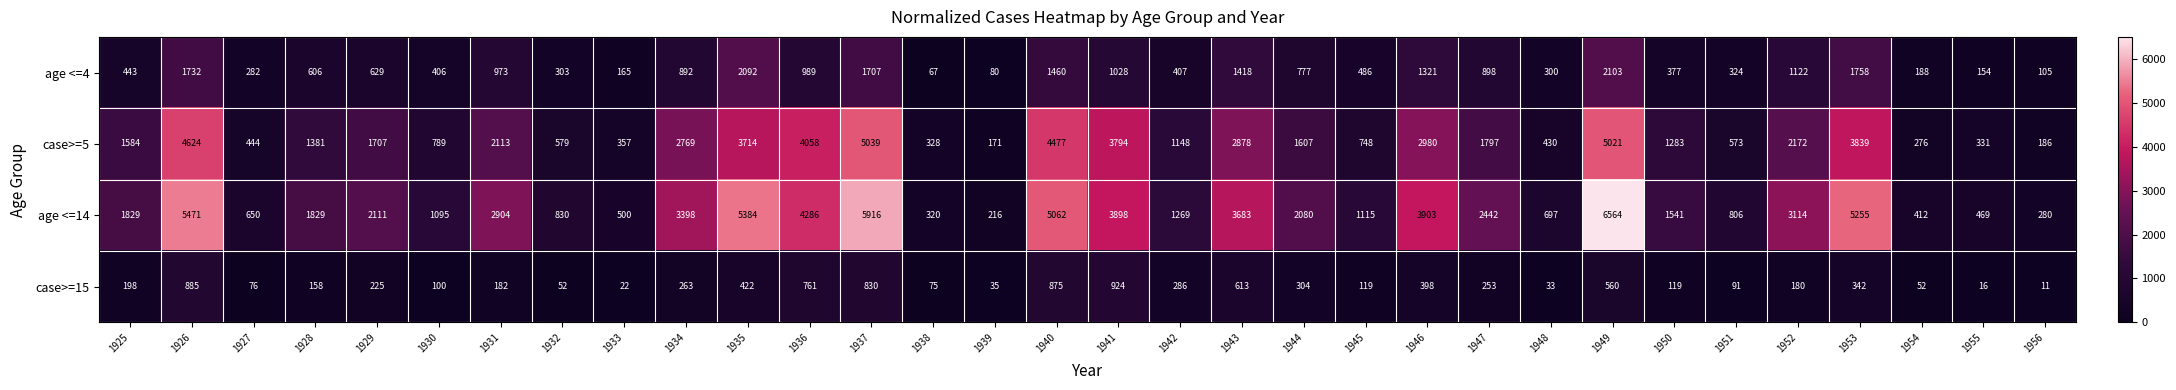

List the series in order of their peak value, highest first.

age <=14, case>=5, age <=4, case>=15